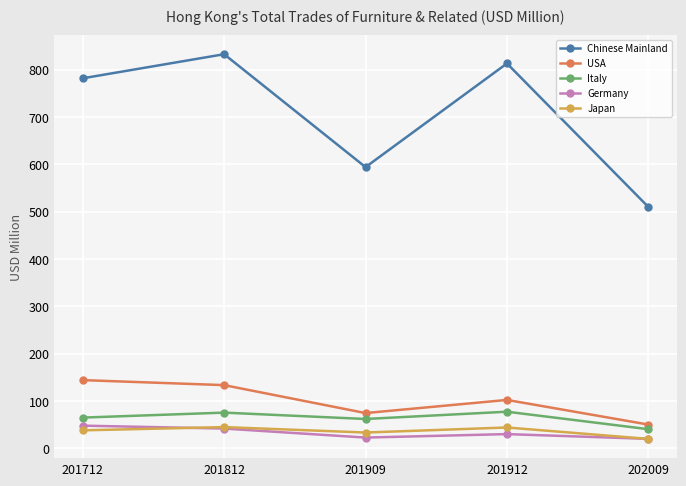

True or false: Italy and Chinese Mainland intersect in this chart.

False